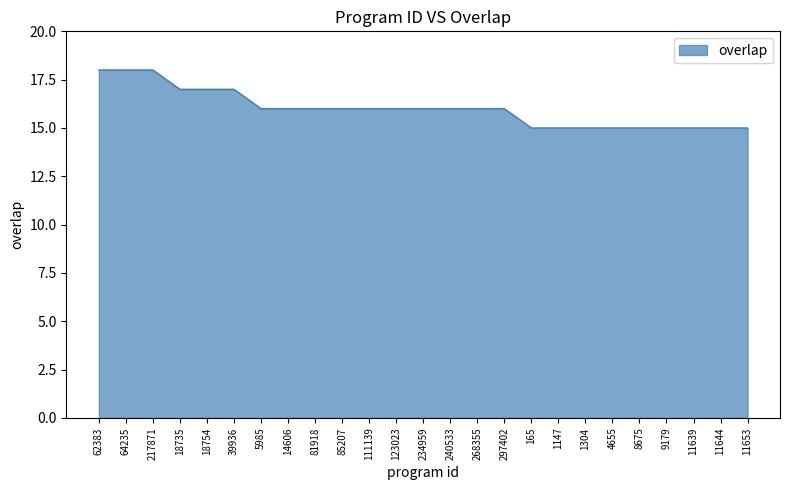

What position from the left is 111139?

11